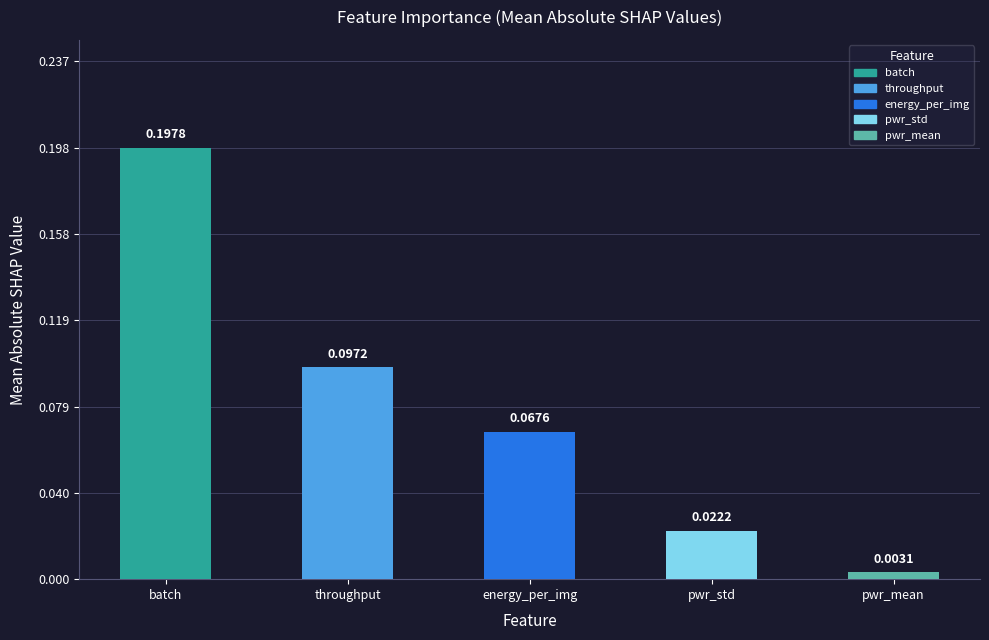

Is it true that the value at pwr_std is 0.0?

True